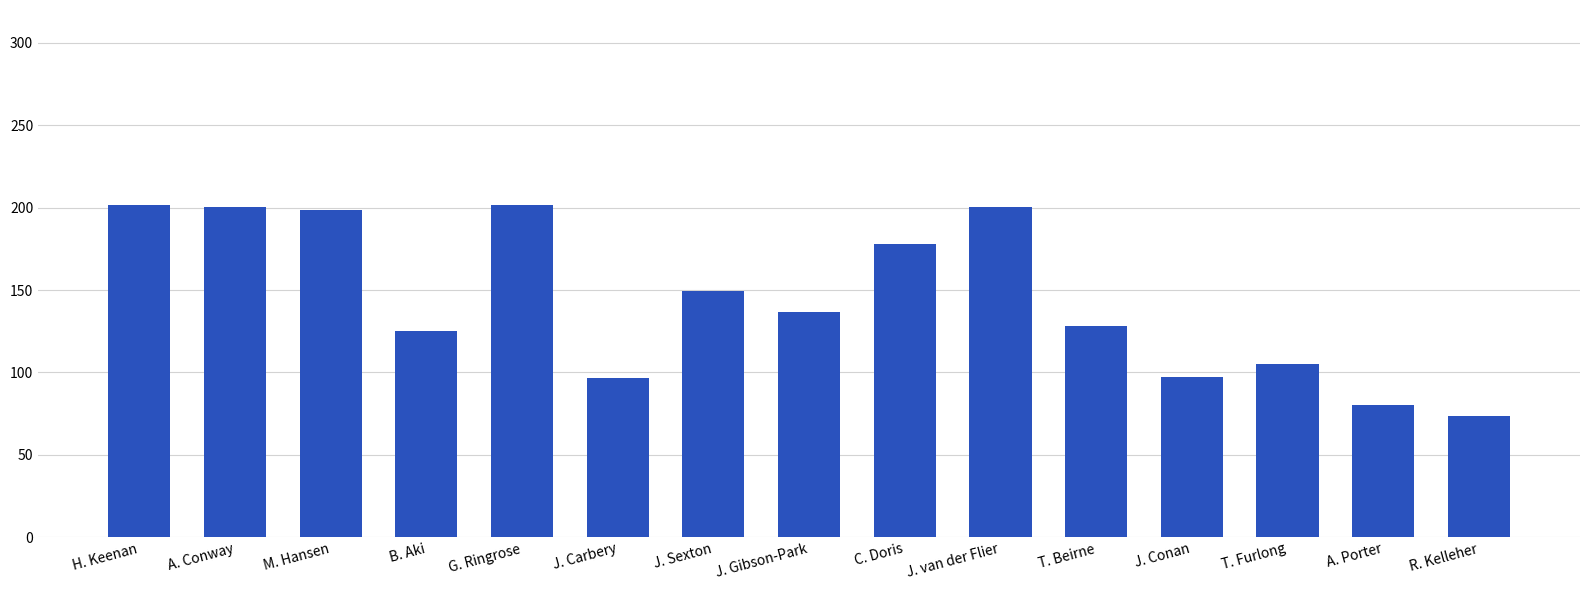

What is the maximum value shown in the chart?

201.7